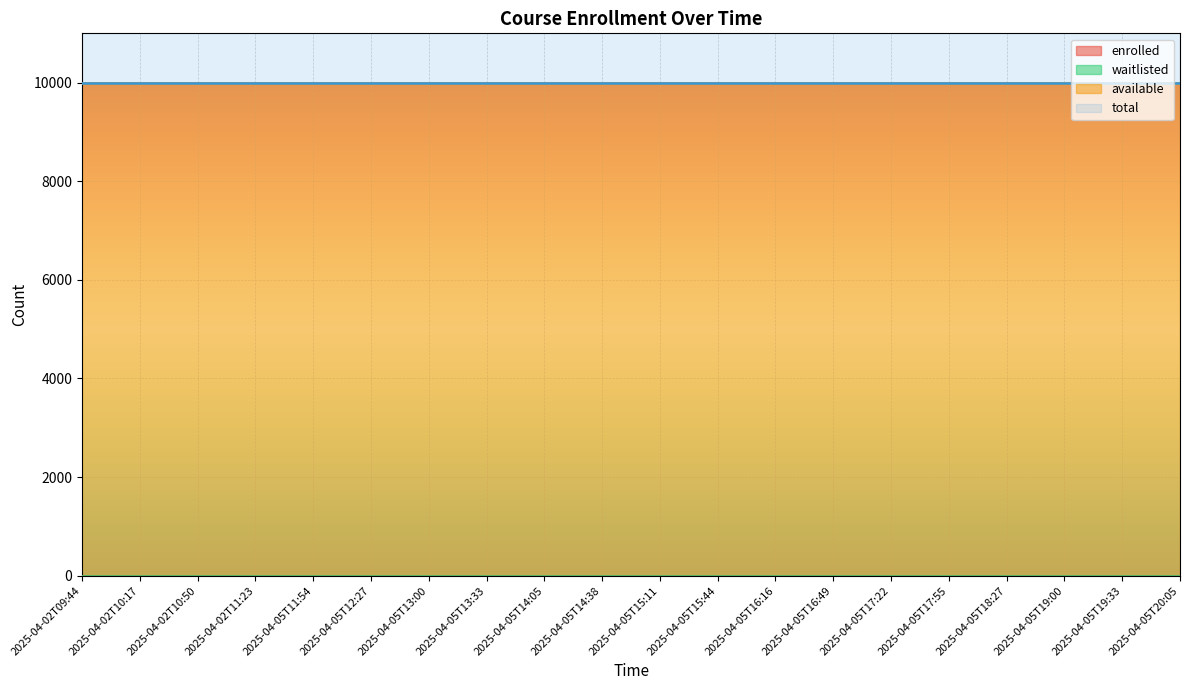

At which label is enrolled closest to 0?

2025-04-02T09:44